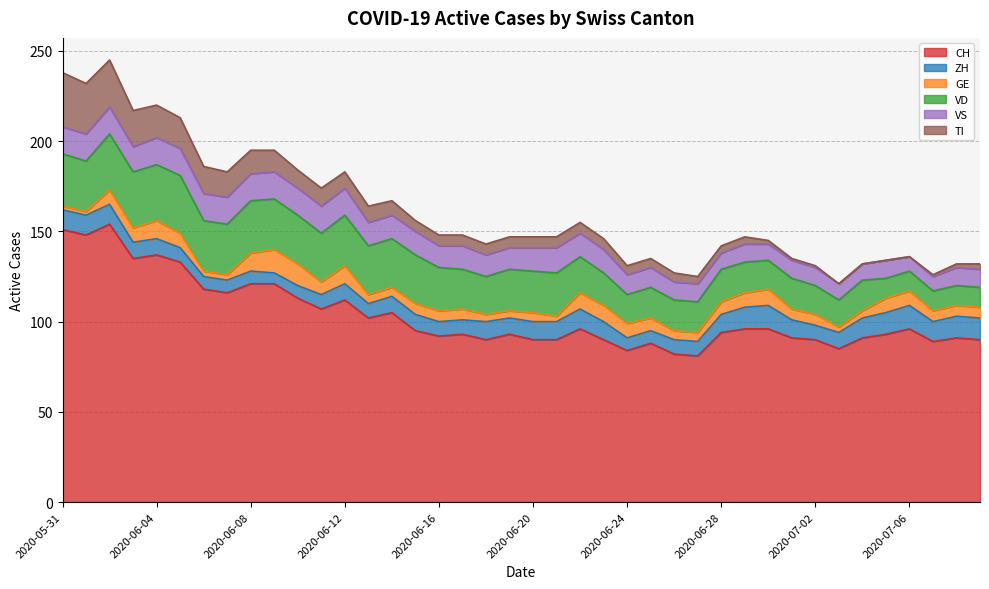

Reading right to left, what are all the values shown in this chart?

CH: 90	91	89	96	93	91	85	90	91	96	96	94	81	82	88	84	90	96	90	90	93	90	93	92	95	105	102	112	107	113	121	121	116	118	133	137	135	154	148	151
ZH: 12	12	11	13	12	11	9	8	10	13	12	10	8	8	7	7	10	11	10	10	9	10	8	8	9	9	8	9	8	7	6	7	7	7	8	9	9	11	11	11
GE: 6	6	6	8	8	4	3	6	6	9	8	7	5	5	7	8	9	9	3	5	4	4	6	6	6	5	5	10	7	12	13	10	3	3	8	10	8	8	2	2
VD: 11	11	11	11	11	17	15	16	17	16	17	18	17	17	17	16	18	20	24	23	23	21	22	24	27	27	27	28	27	27	28	29	28	28	32	31	31	31	28	29
VS: 10	10	8	8	10	9	9	10	10	9	10	9	10	10	11	11	13	13	14	13	12	12	13	12	13	13	13	15	15	15	15	15	15	15	15	15	14	15	15	15
TI: 3	2	1	0	0	0	0	1	1	2	4	4	4	5	5	5	6	6	6	6	6	6	6	6	6	8	9	9	10	10	12	13	14	15	17	18	20	26	28	30